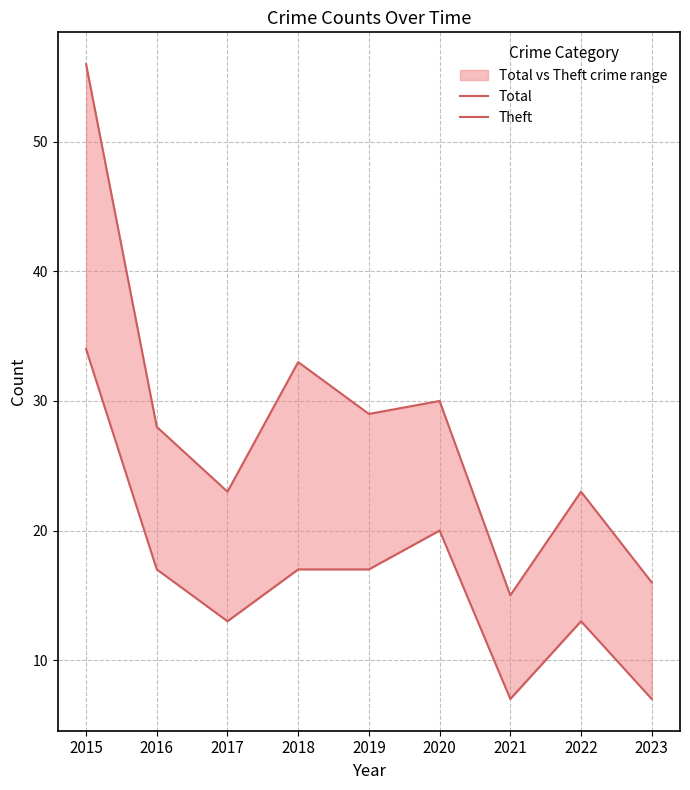

How many data points in Theft are less than 17?

4